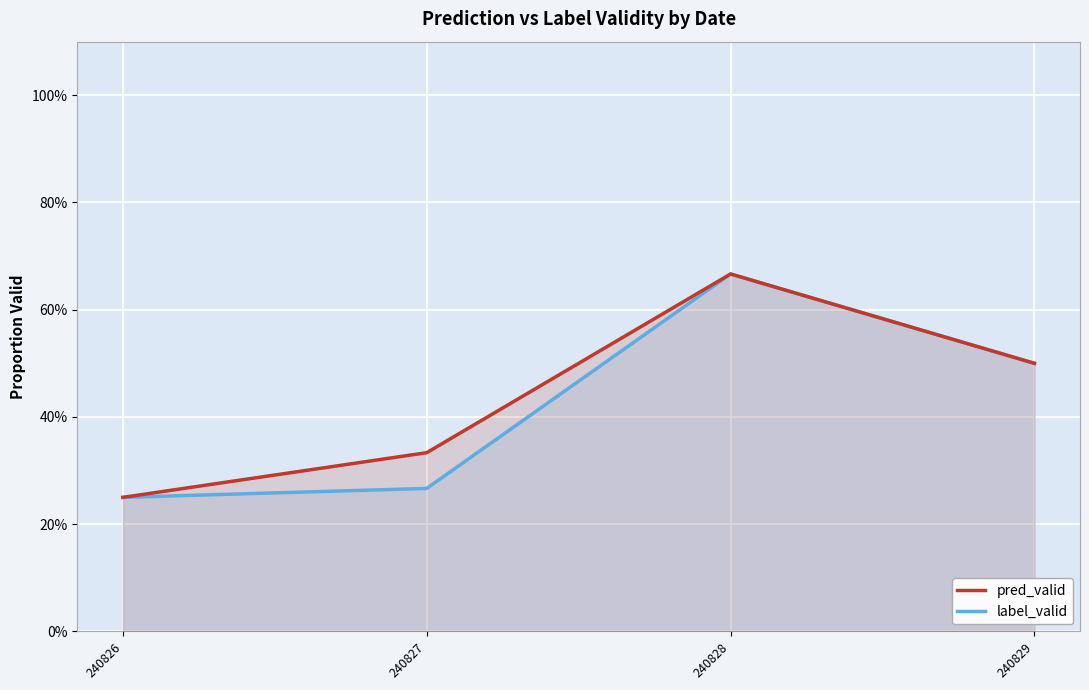

True or false: label_valid has a value of 0.5 at 240829.

True